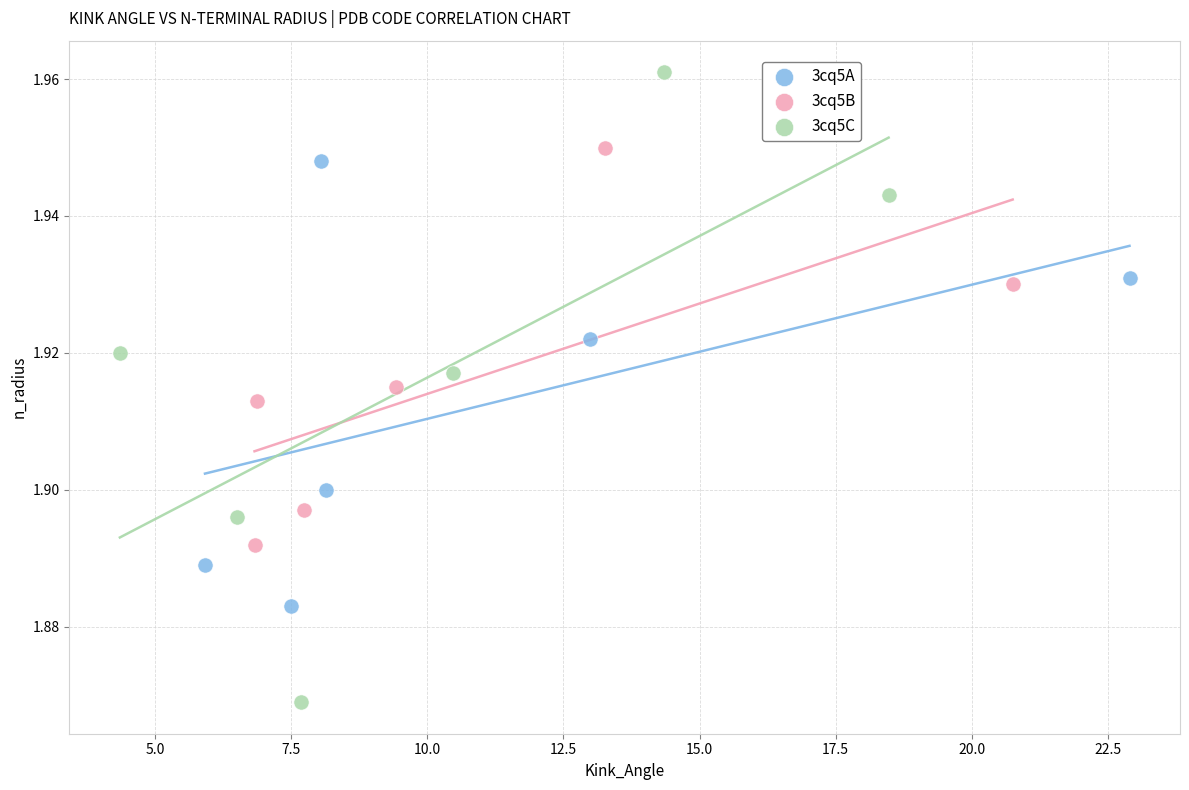

Which series contains the lowest Y value?

3cq5C